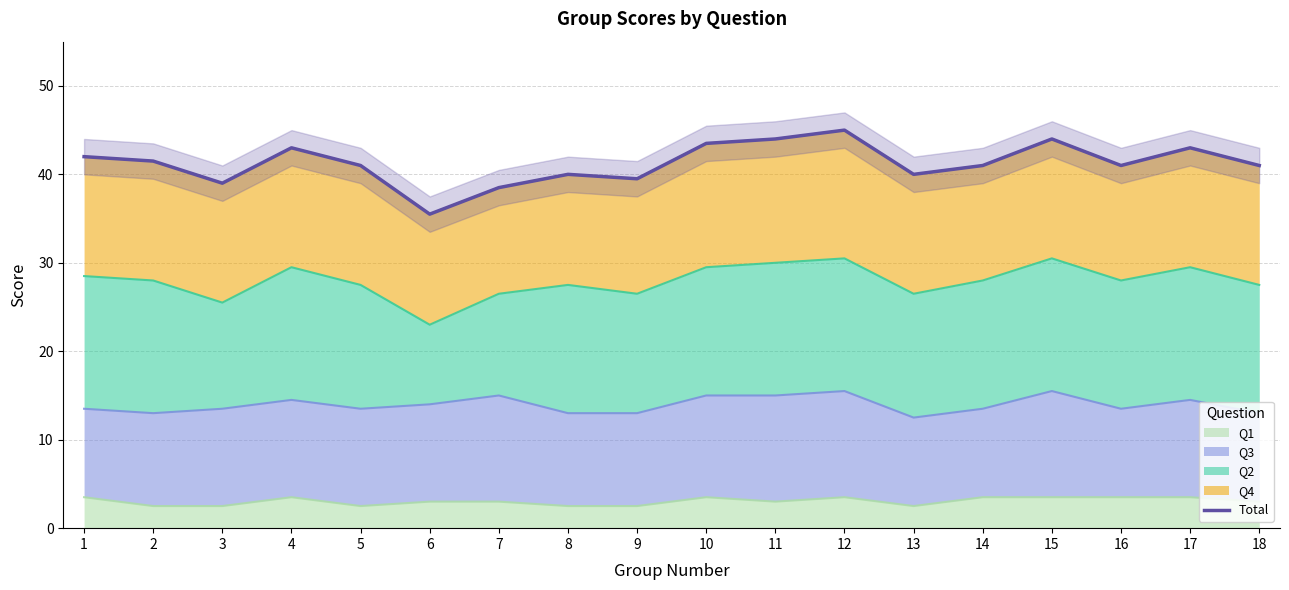

What is the ratio of the value at 1 to the value at 12?

0.9